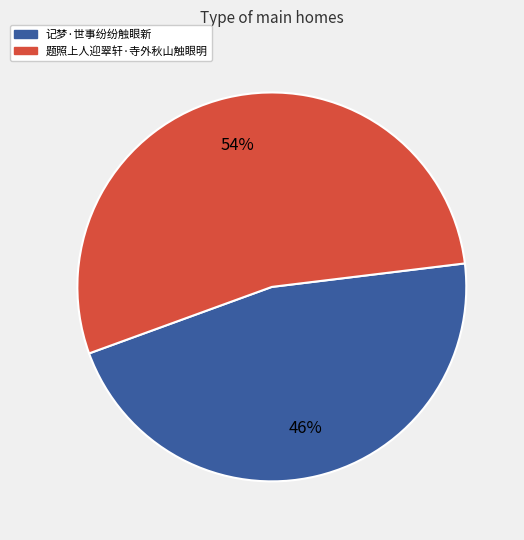

Is there any slice that represents more than half of the pie?

Yes